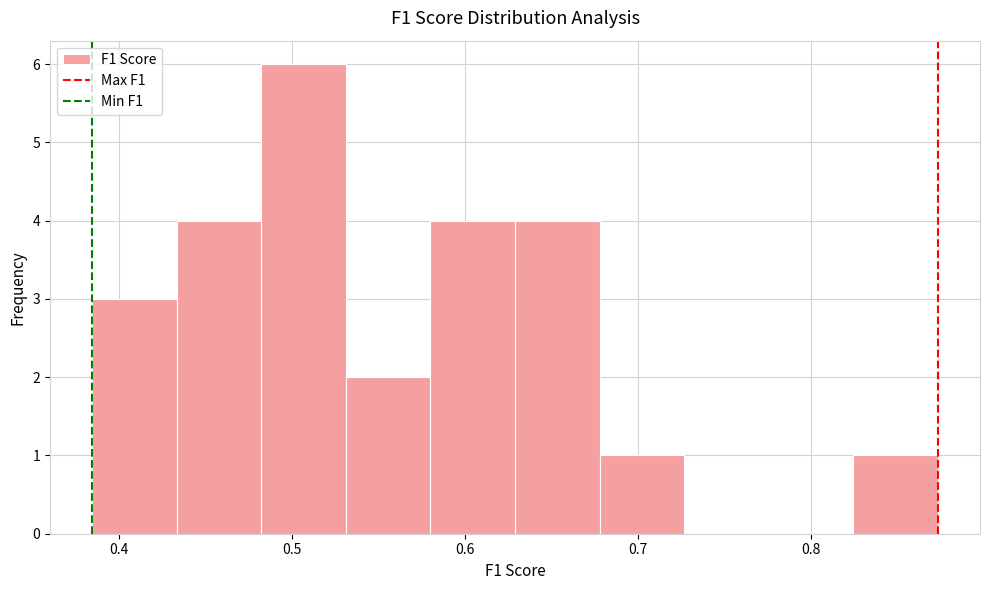

Over which range of the x-axis is the bar tallest?

0.48 to 0.53